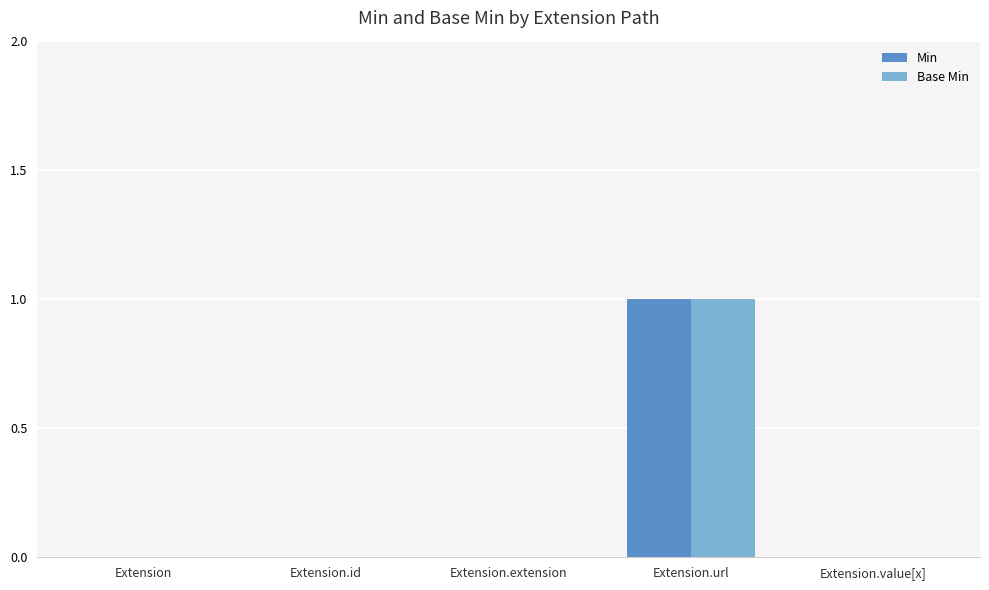

The Min series shows -1 at Extension. True or false?

False